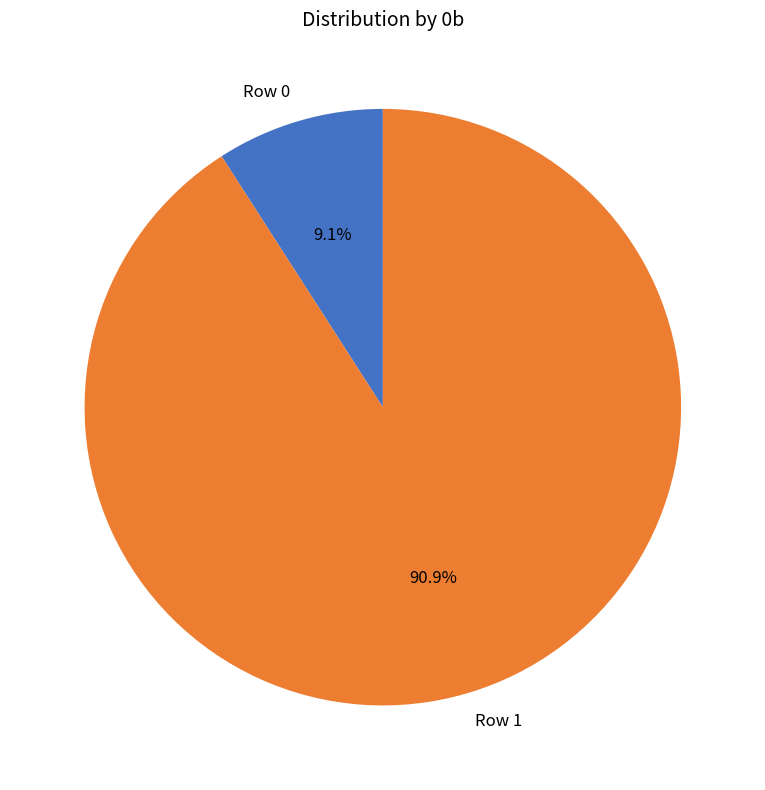

Which slice represents more than half of the pie?

Row 1